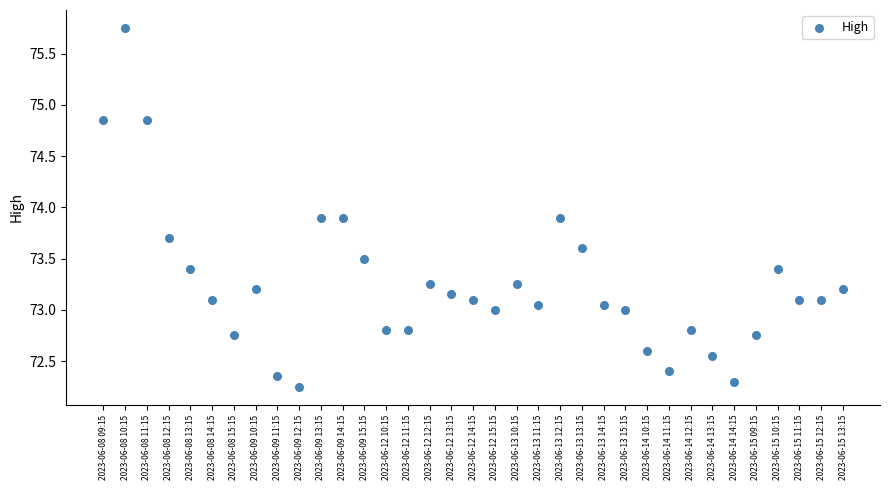

What is the range of Y values (max minus min)?

3.5